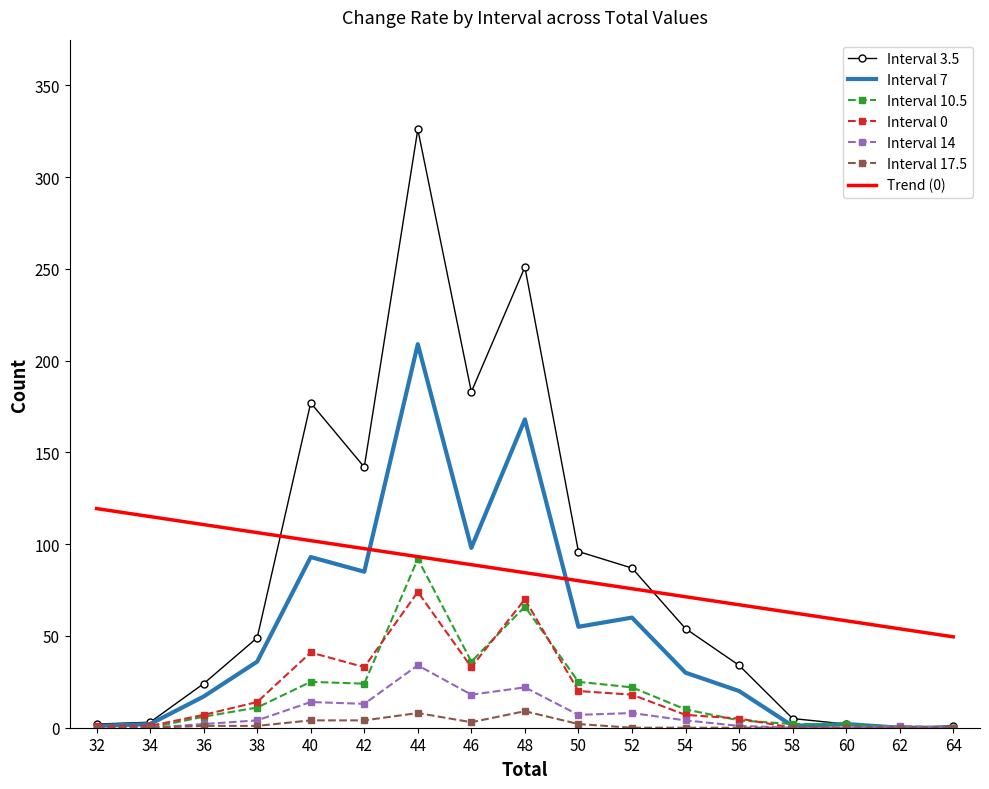

Where do Interval 7 and Trend (0) first cross each other?

42 and 44